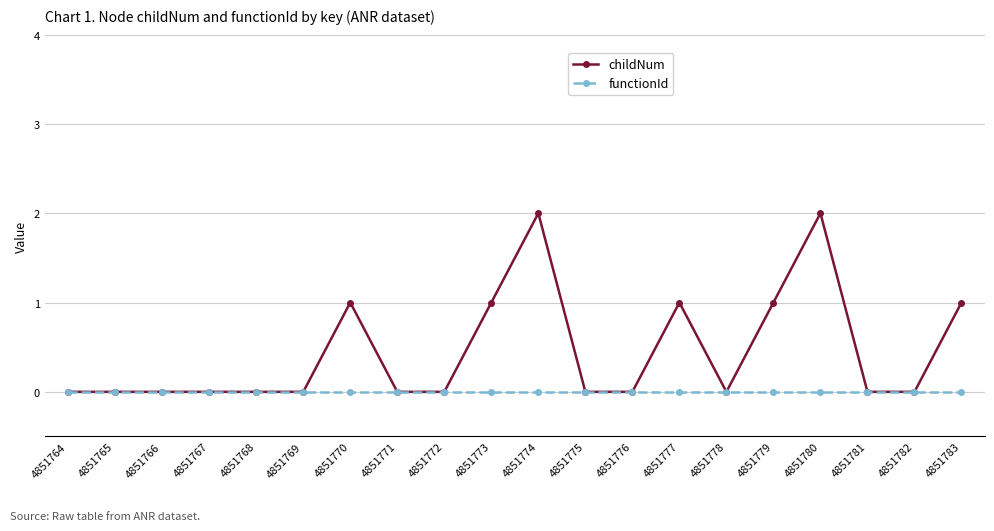

Is it true that childNum equals 1 at 4851770?

True